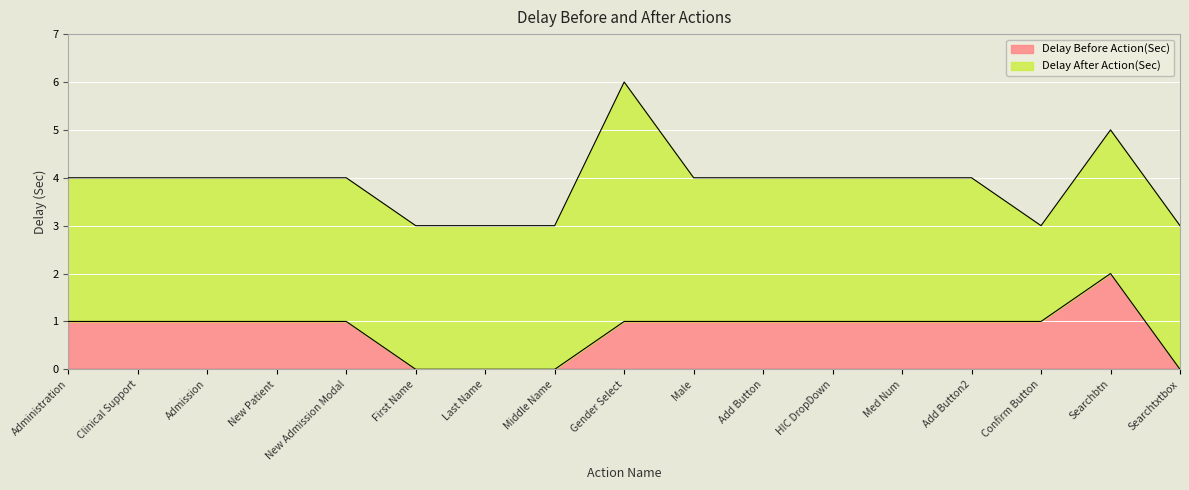

Count the number of values greater than 1.

1